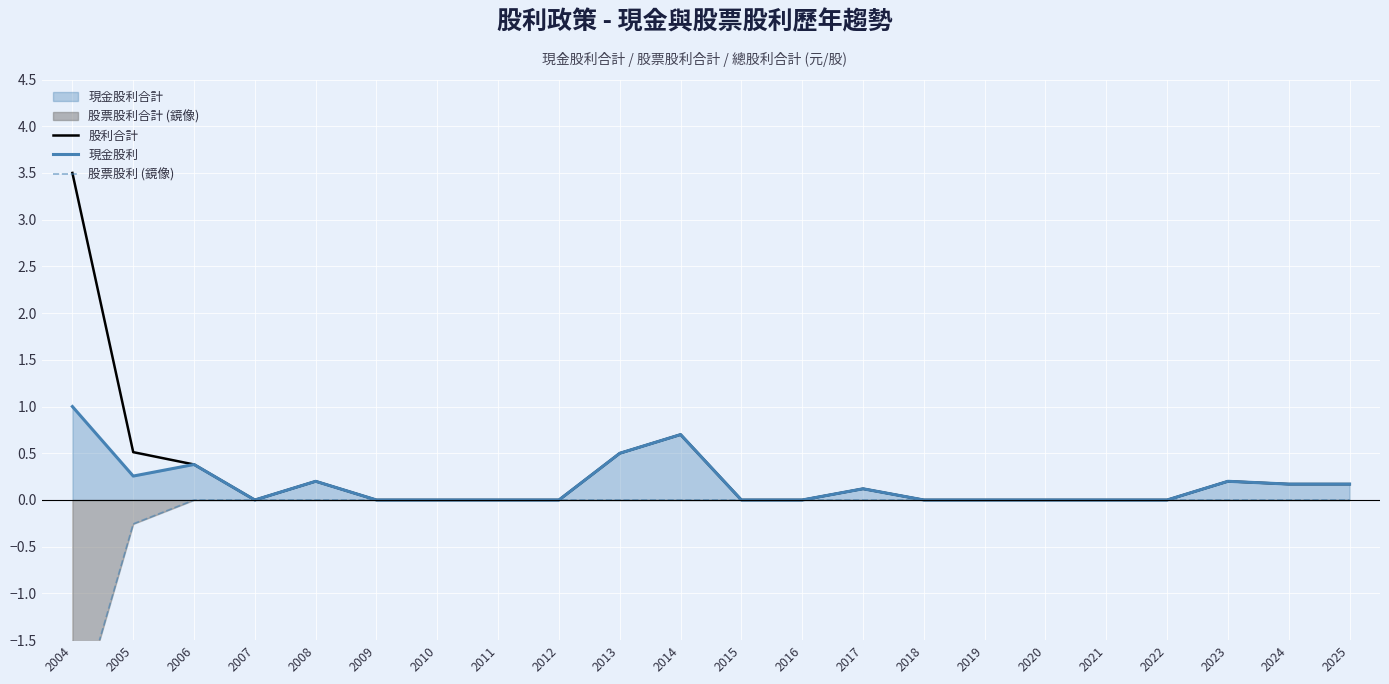

What is the average value of the 股利合計 series?

0.3